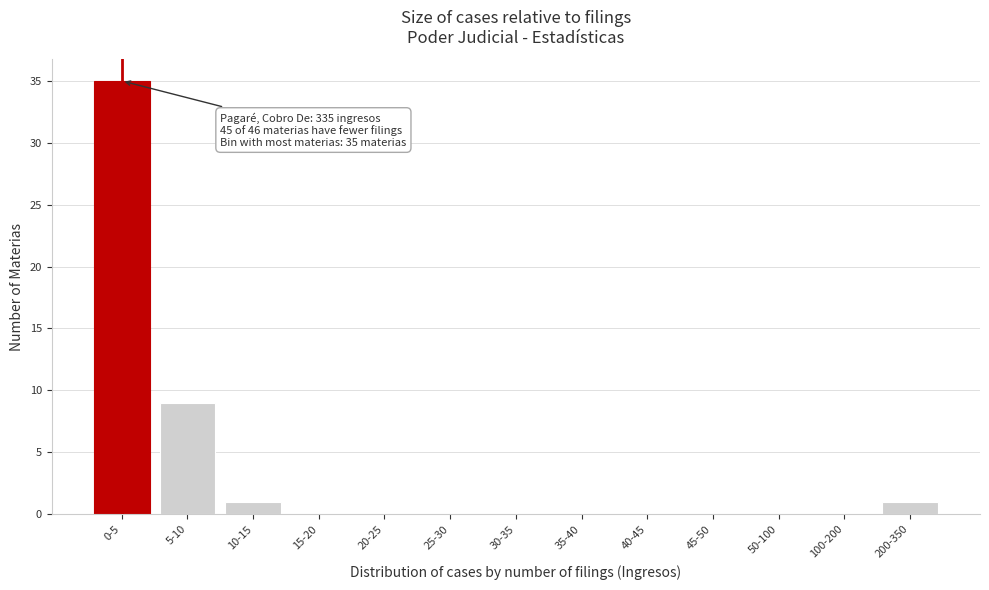

Reading left to right, transcribe all the data shown in this chart.

0-5=35	5-10=9	10-15=1	15-20=0	20-25=0	25-30=0	30-35=0	35-40=0	40-45=0	45-50=0	50-100=0	100-200=0	200-350=1